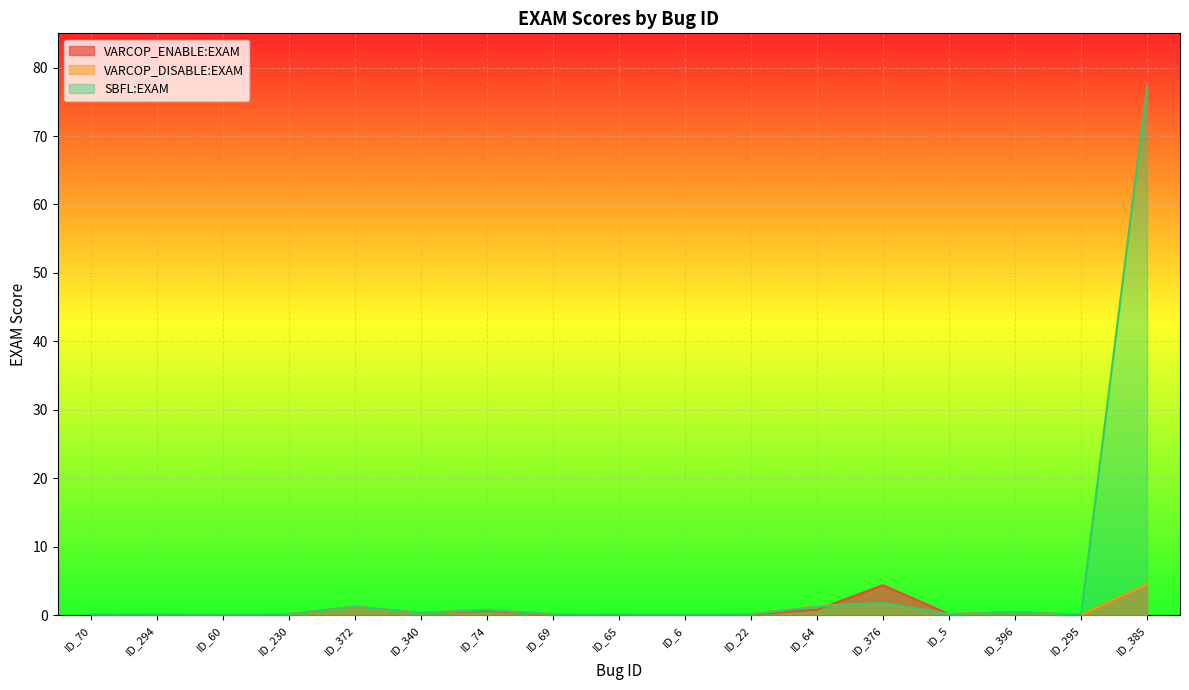

What position from the left is ID_294?

2